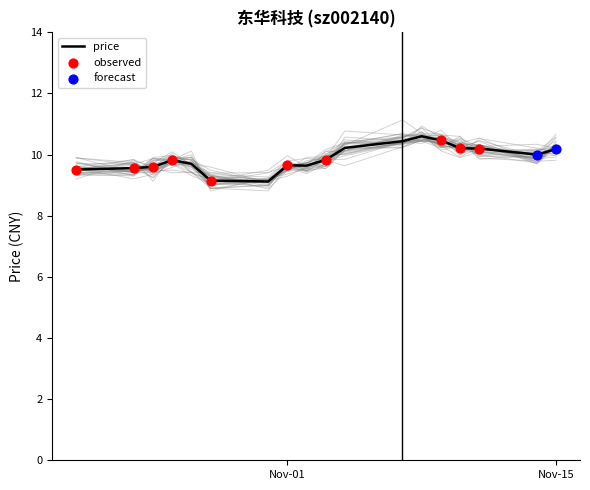

Which has a higher value, 2022-10-25 or 2022-10-31?

2022-10-25